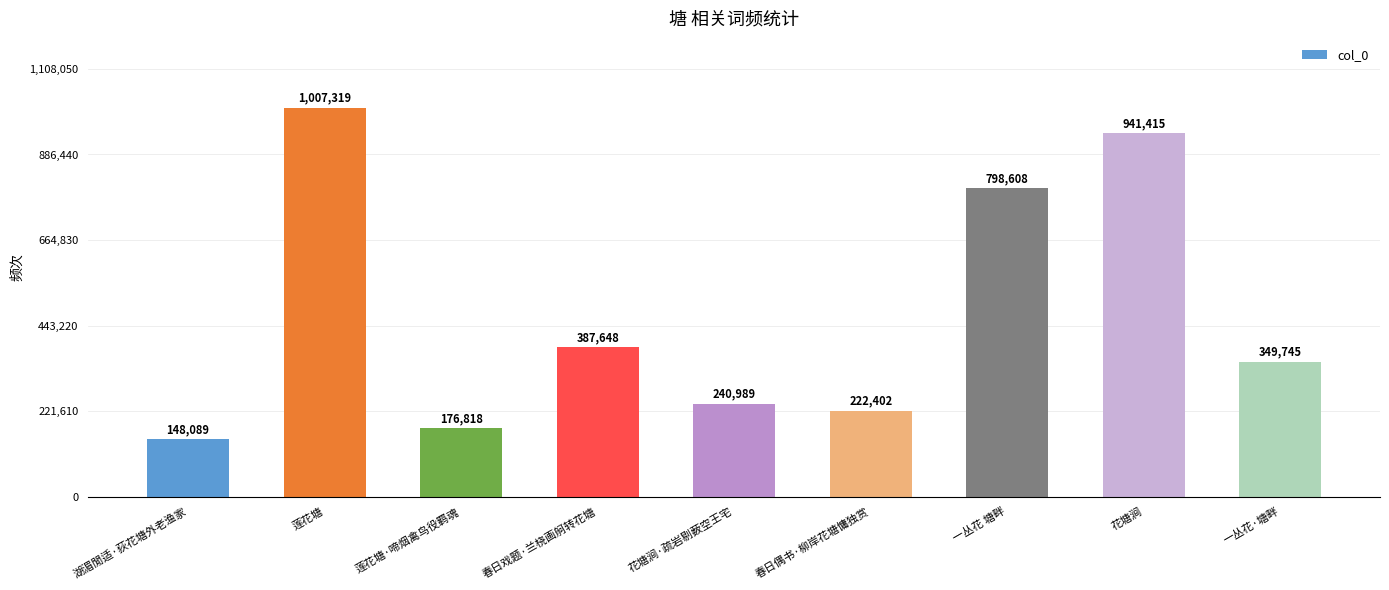

How many categories are shown in the chart?

9